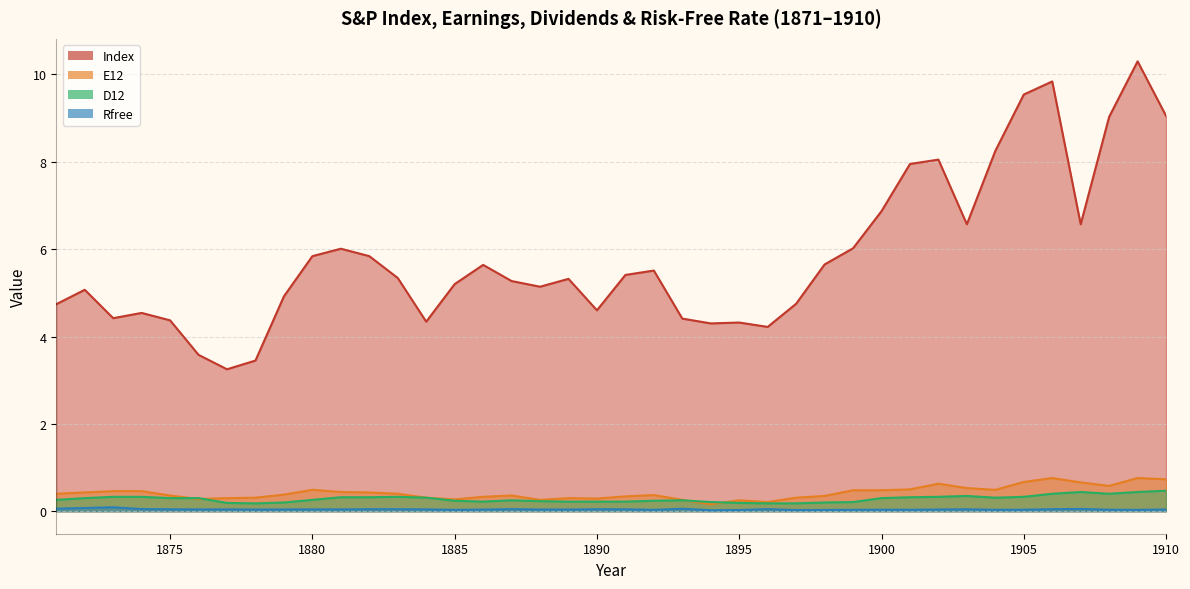

True or false: Rfree and D12 cross at least once.

False